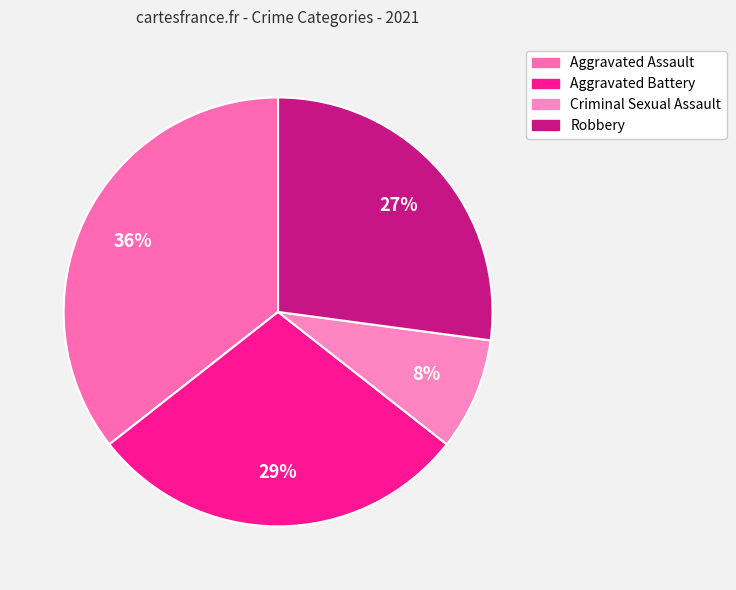

Does any single category account for the majority?

No